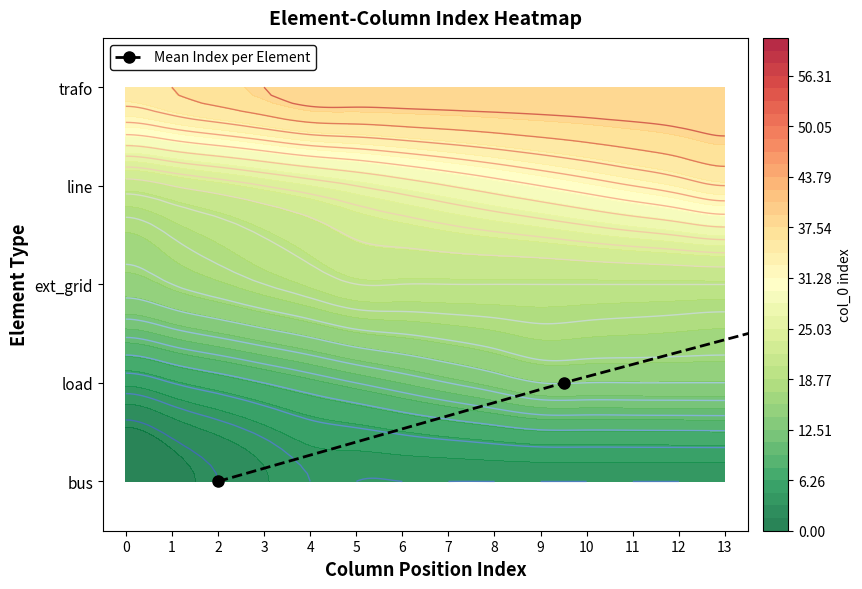

What is the average value?

2